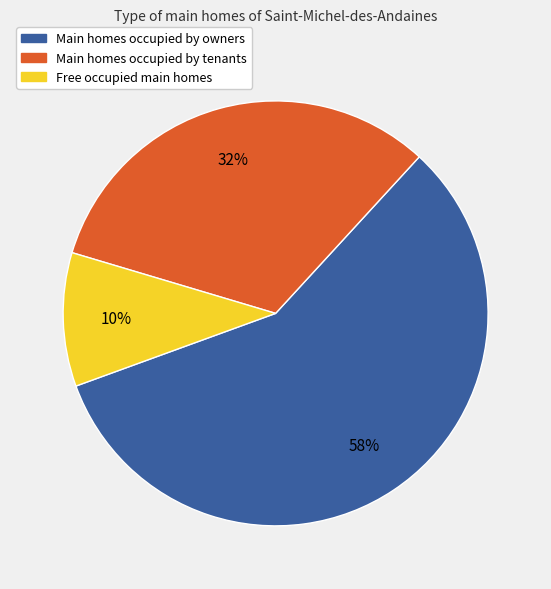

Which has a higher value, Main homes occupied by owners or Free occupied main homes?

Main homes occupied by owners